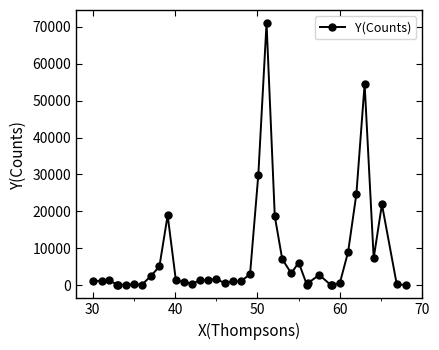

What is the value of the 30th point from the left?

2805.7